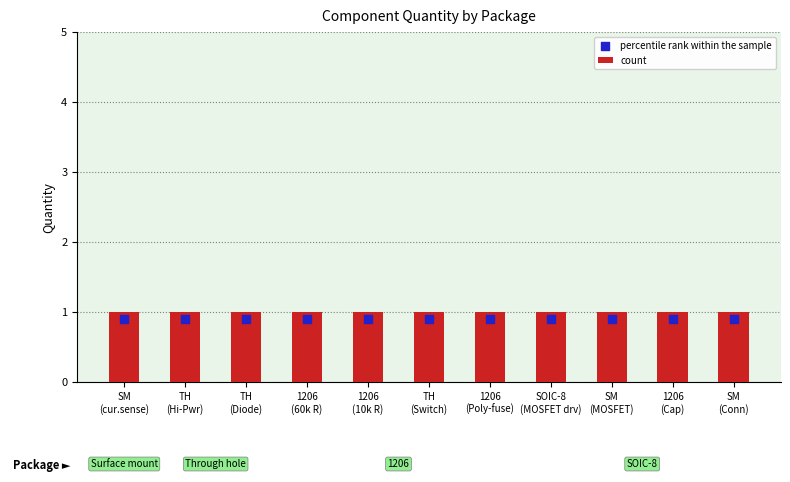

What are all the series names shown in the legend?

count, percentile rank within the sample